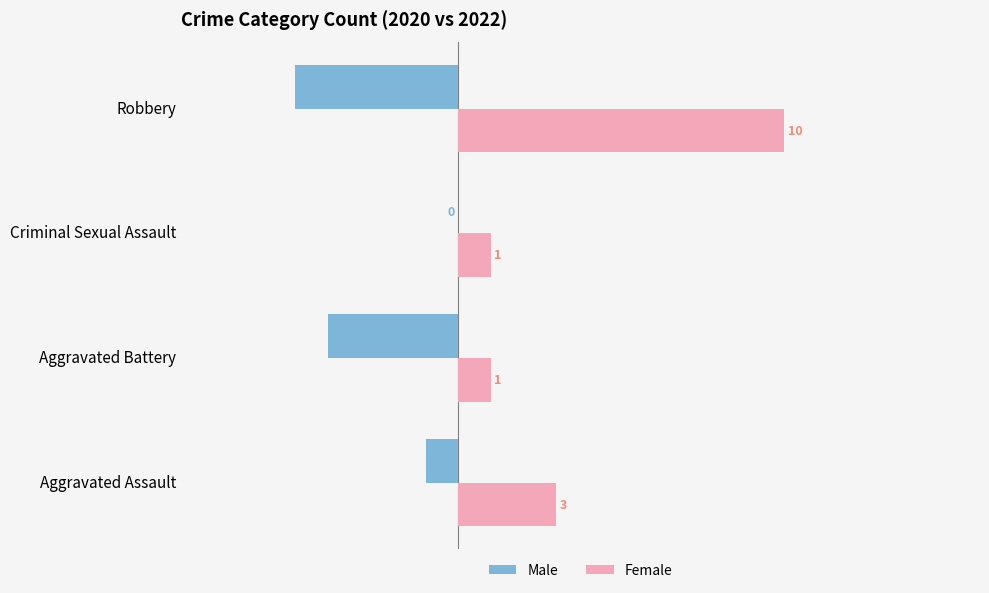

What is the sum of all Male values?

-10